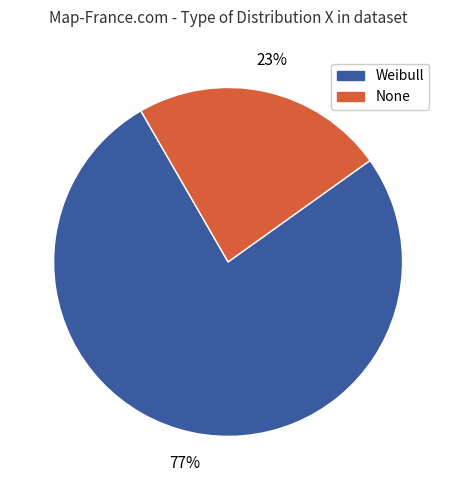

Which has a higher value, None or Weibull?

Weibull